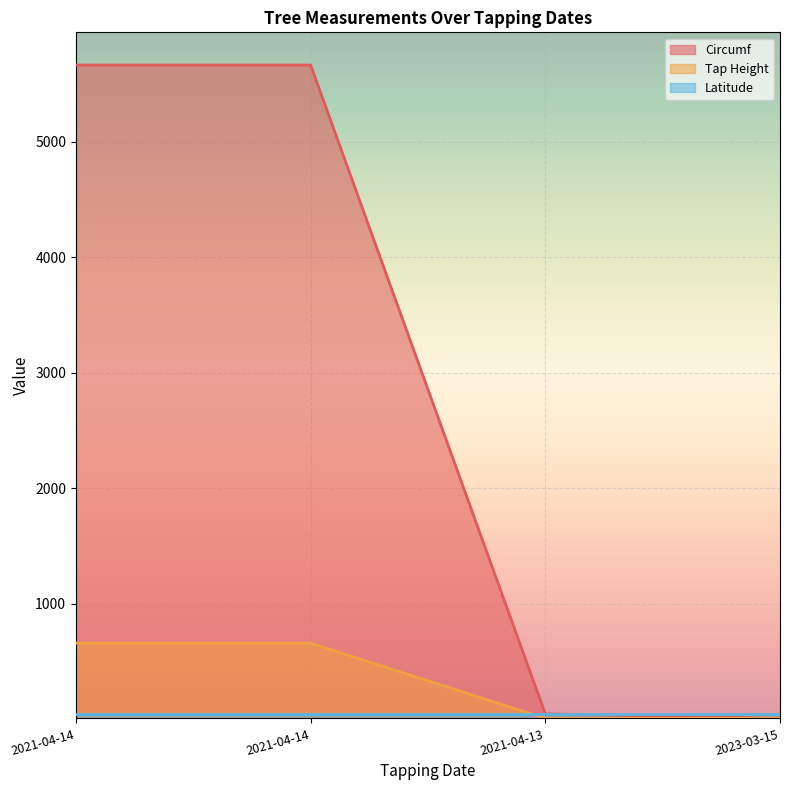

Which series ends up on top after the final intersection of Latitude and Circumf?

Latitude